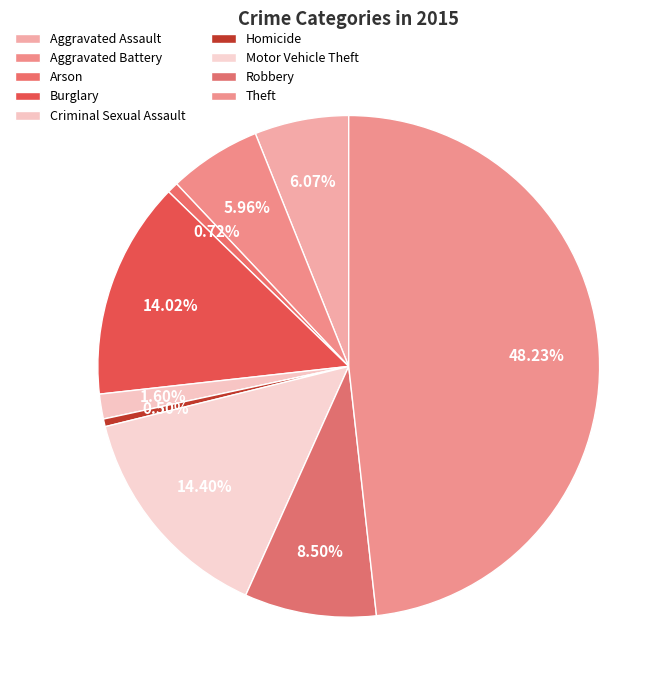

How many slices are in this pie chart?

9